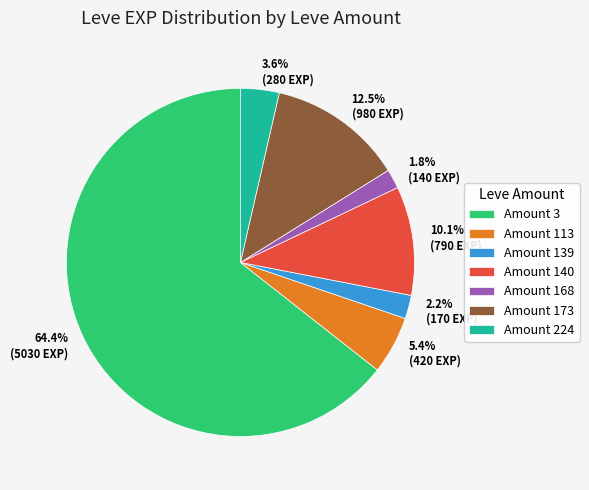

How much of the chart is everything except 5.4% (420 EXP)?

94.6%